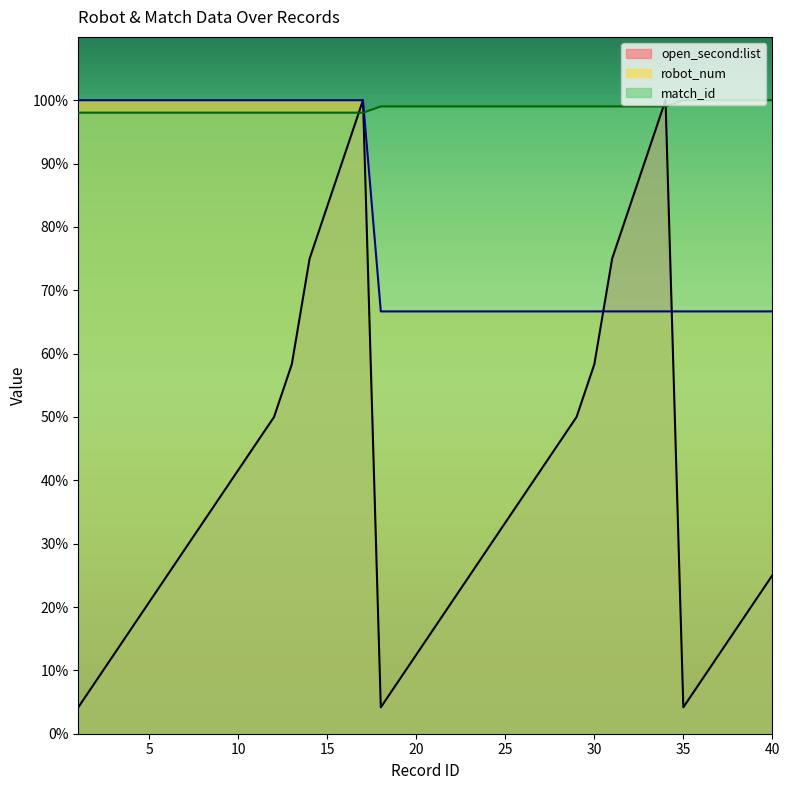

The open_second:list series shows 6.2 at 1. True or false?

False